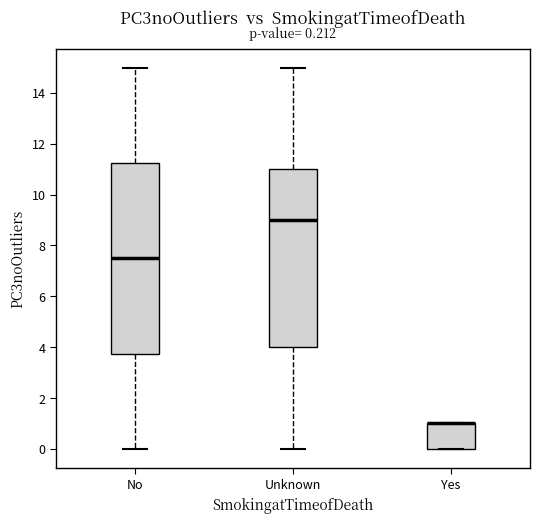

Comparing the boxes themselves (not the whiskers), which one is the tallest?

No